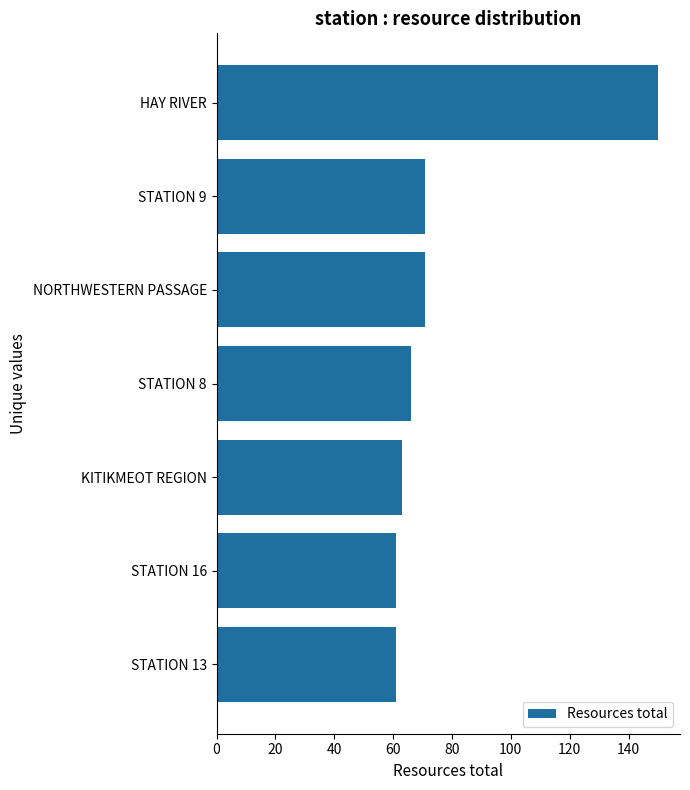

The chart shows a value of 61 at STATION 13. True or false?

True